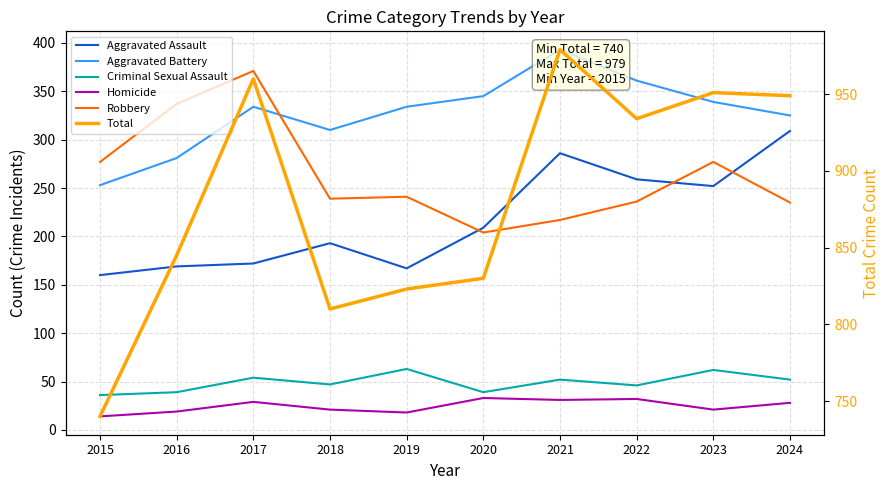

What is the sum of all Robbery values?

2634